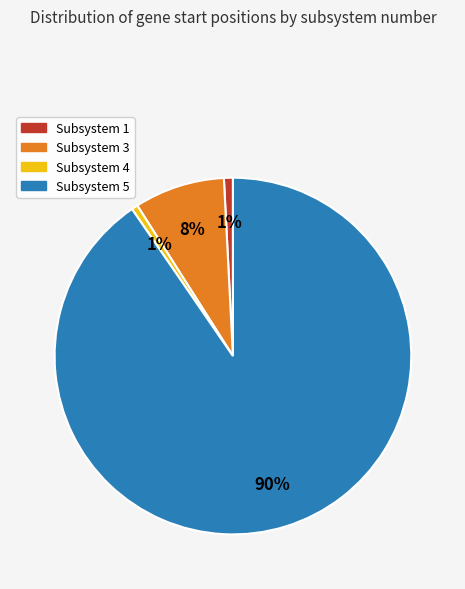

To the nearest percent, what is the average slice percentage?

25%